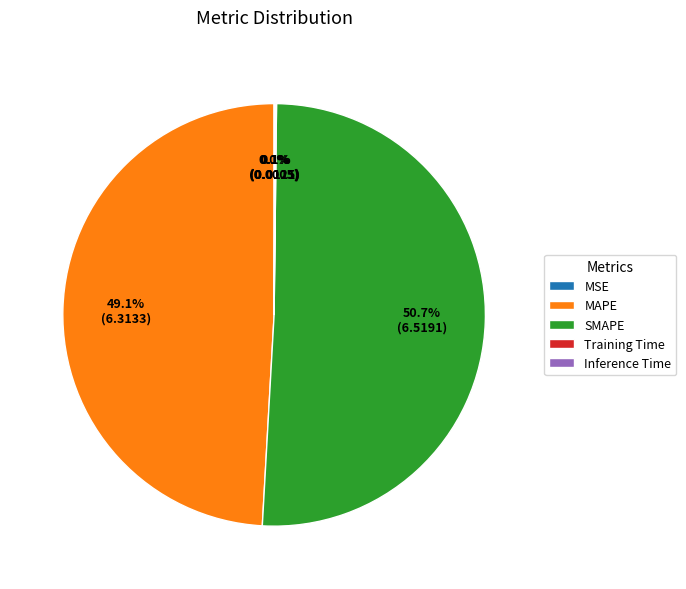

What is the largest slice in the pie chart?

SMAPE